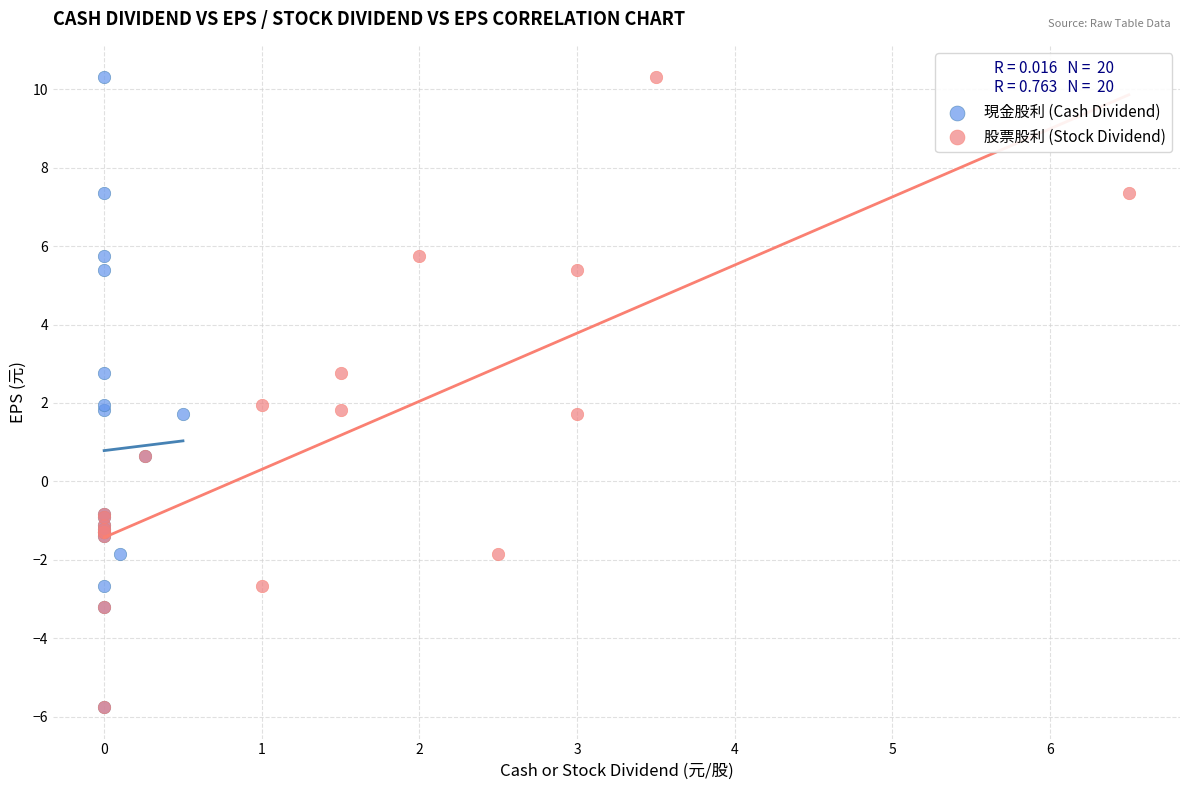

What are all the series names shown in the legend?

現金股利 (Cash Dividend), 股票股利 (Stock Dividend)